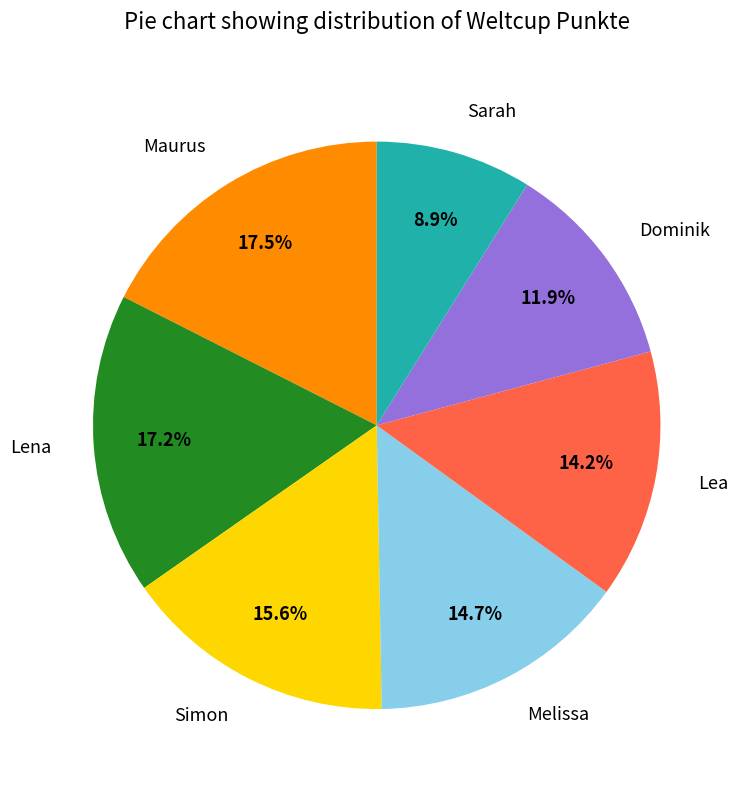

What is the smallest slice in the pie chart?

Sarah